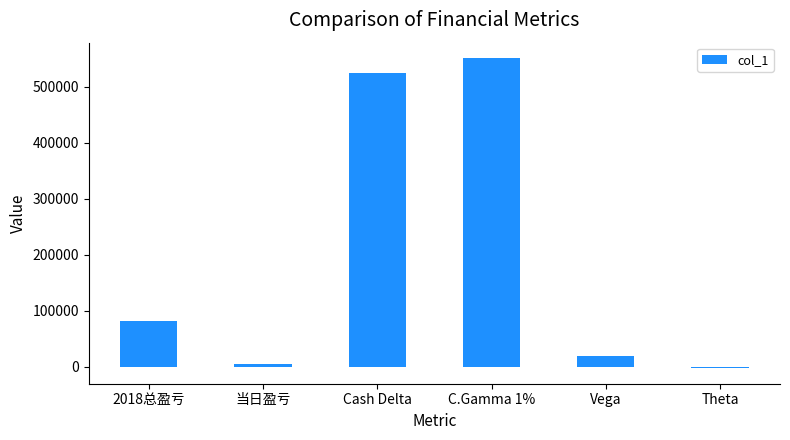

How many distinct data groups are displayed?

1